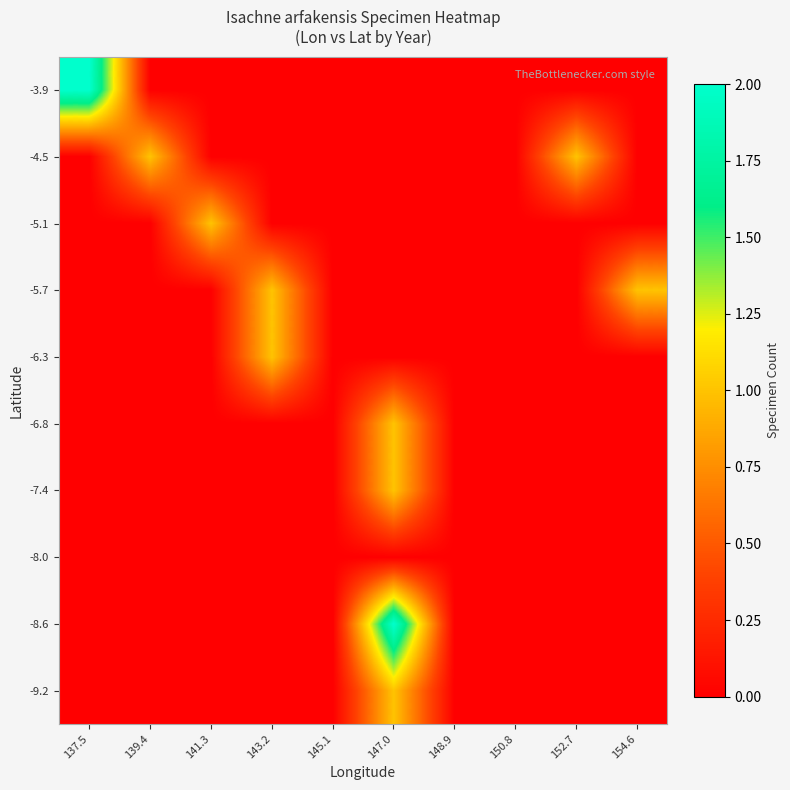

Which has a higher value, 137.5 or 141.3?

137.5